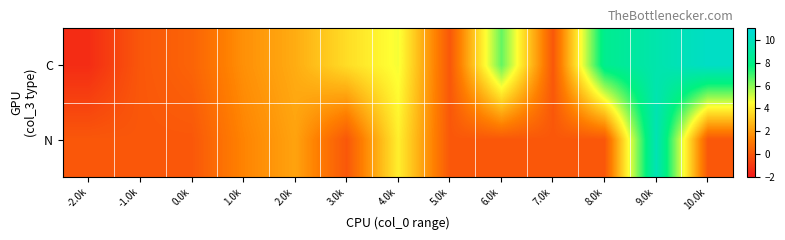

Rank the series by their maximum value, from lowest to highest.

N, C